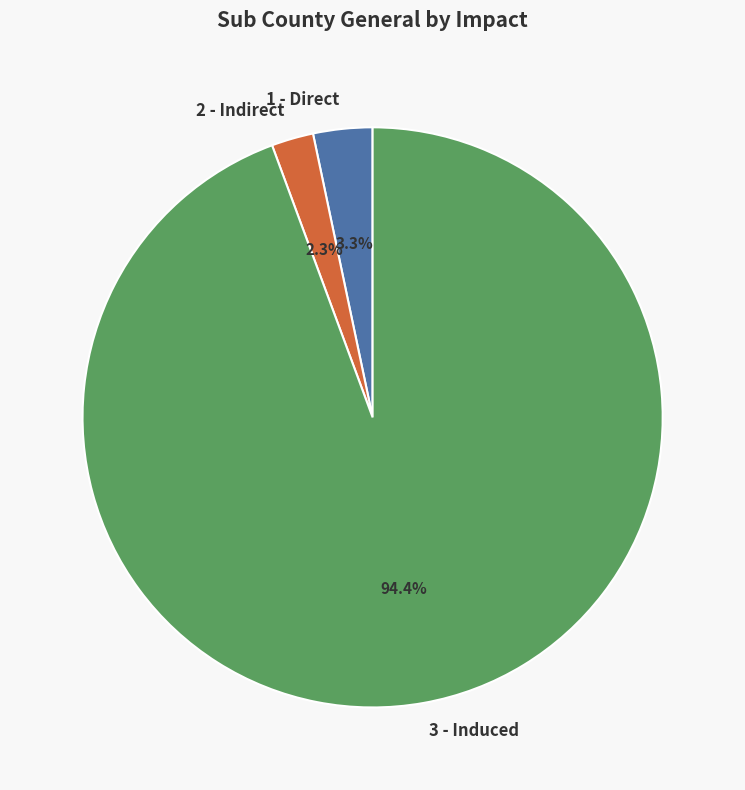

Does any single category account for the majority?

Yes